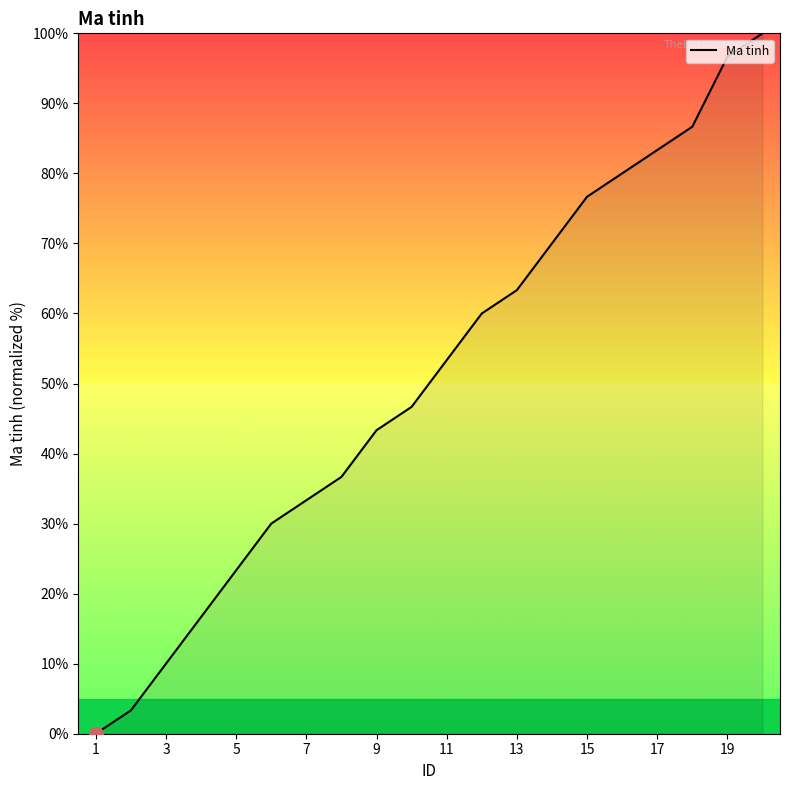

What is the greatest value displayed?

100.0